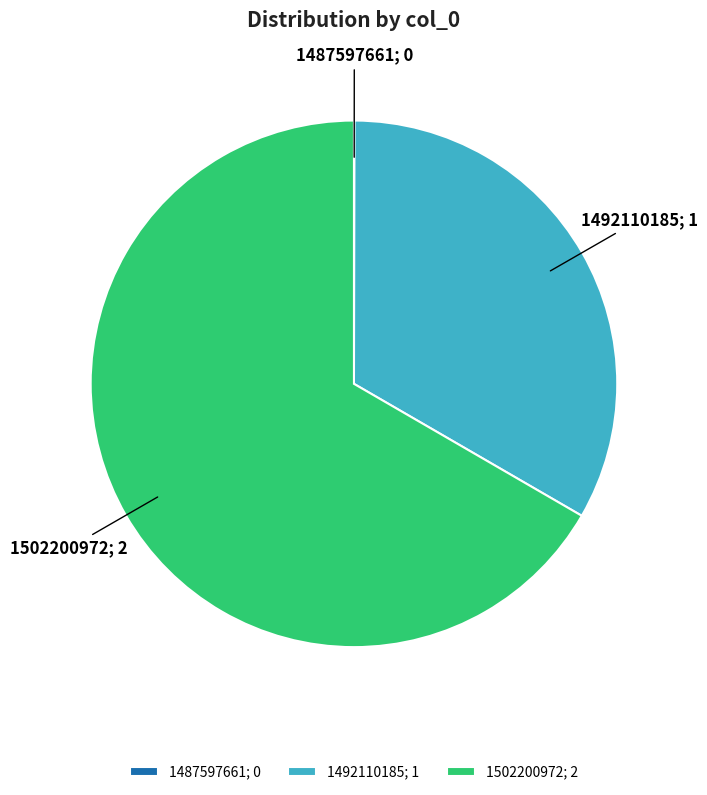

True or false: 1502200972; 2 accounts for 67% of the total.

True